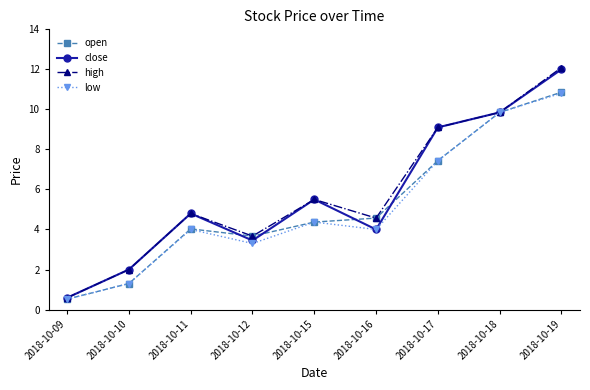

What is the sum of the high values at 2018-10-10 and 2018-10-11?

6.8